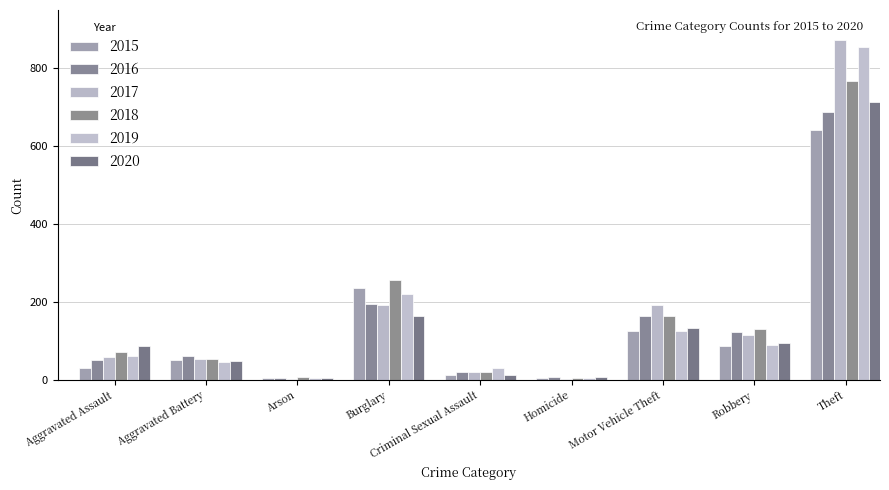

Rank the series at Motor Vehicle Theft from highest to lowest value.

2017, 2018, 2016, 2020, 2015, 2019